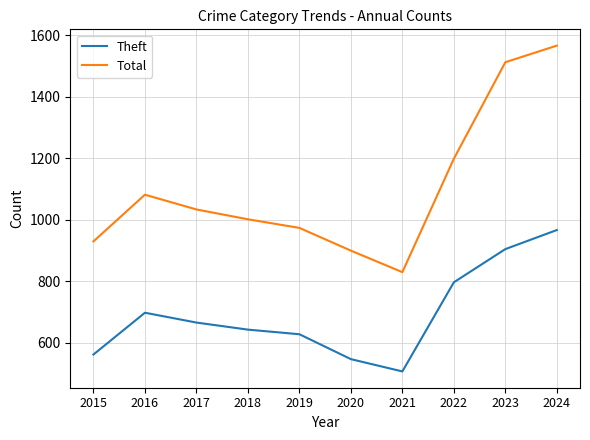

What is the difference between the highest and lowest values at 2020?

353